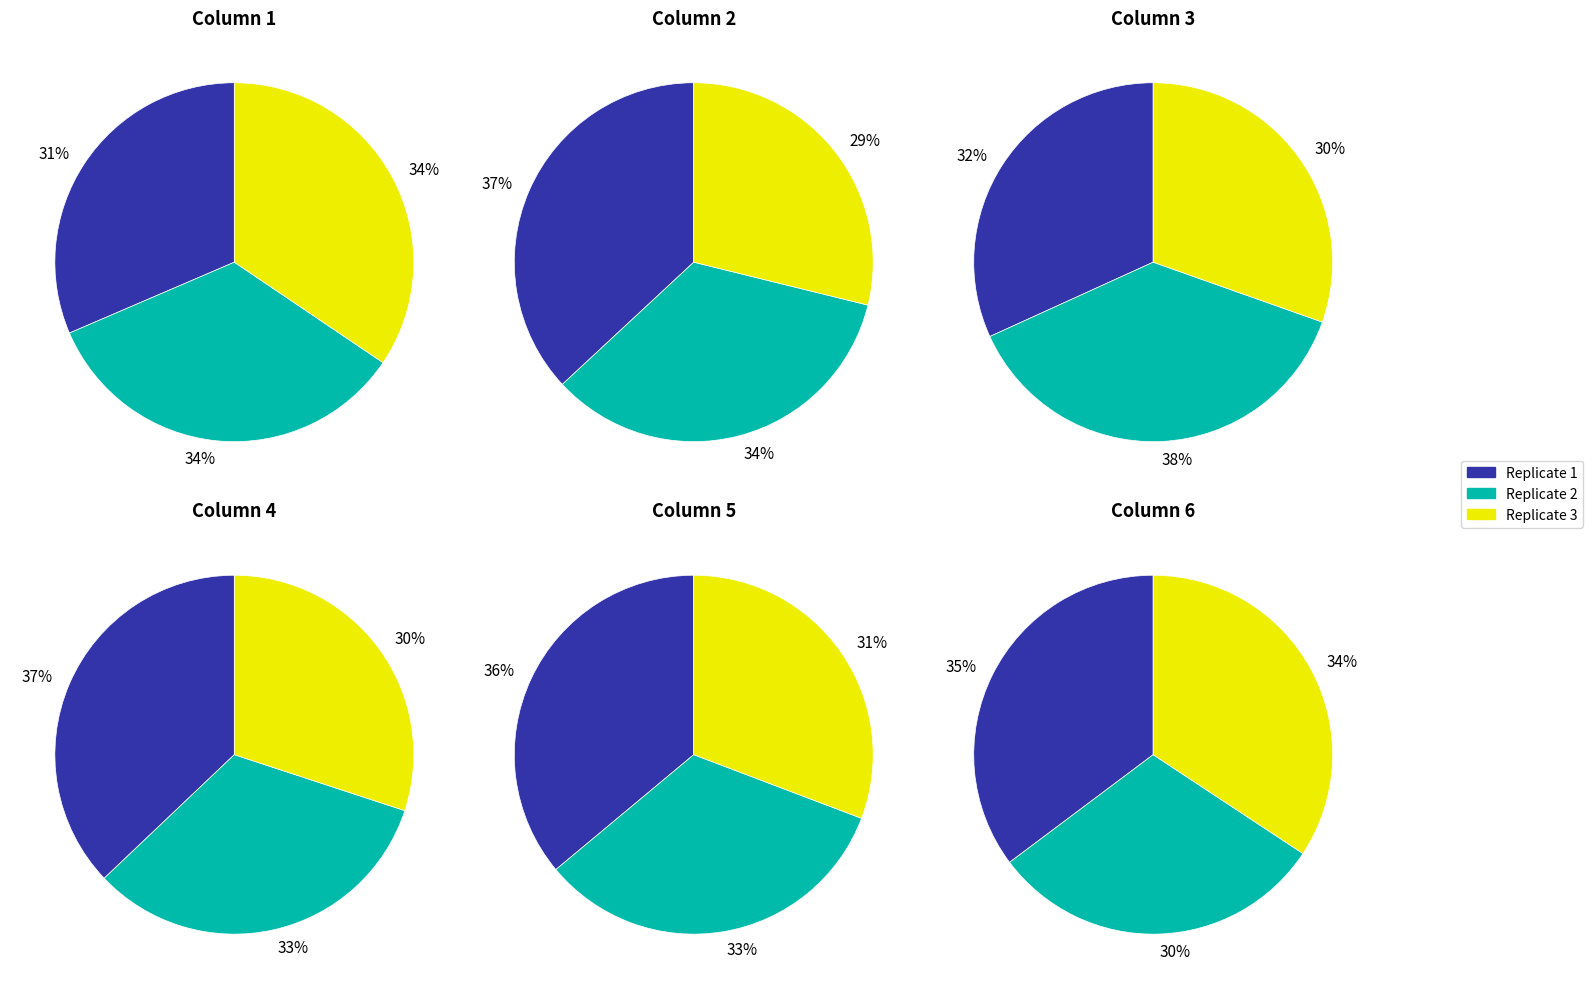

To the nearest percent, what is the combined percentage of Column 6 and Column 2?

33%